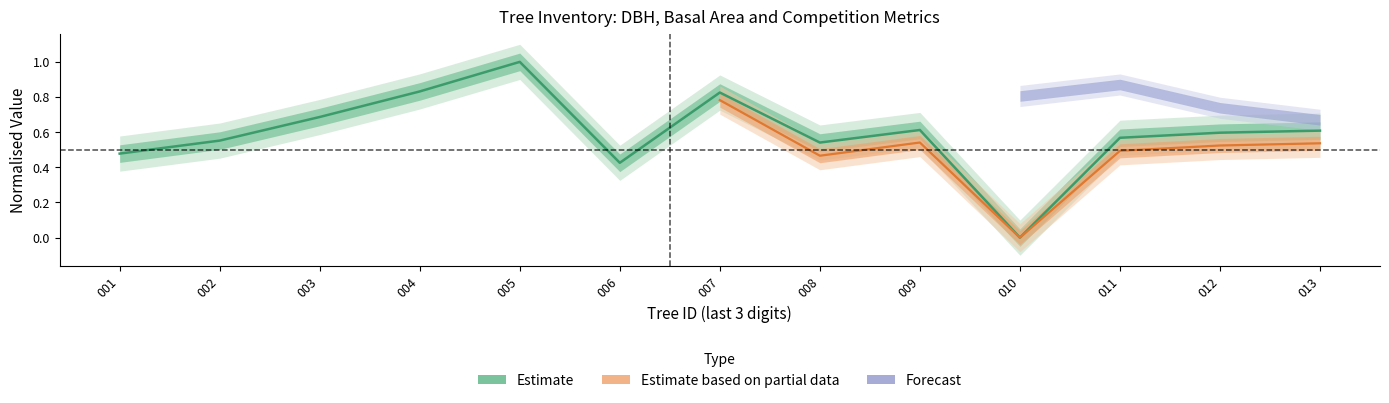

Reading left to right, what are all the values shown in this chart?

001=0.5	002=0.6	003=0.7	004=0.8	005=1.0	006=0.4	007=0.8	008=0.5	009=0.6	010=0.0	011=0.6	012=0.6	013=0.6